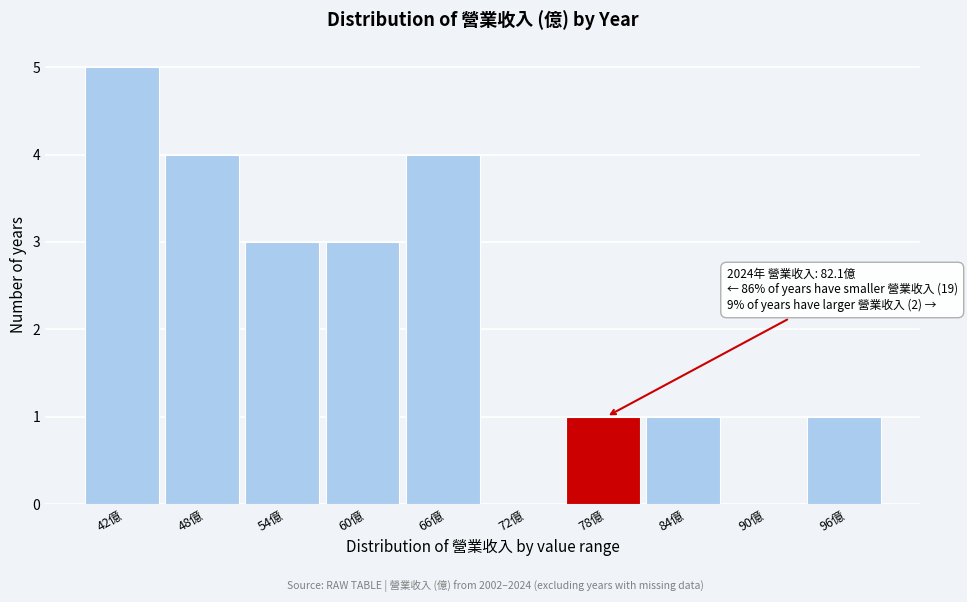

Reading left to right, extract all data points from this chart.

42億=5	48億=4	54億=3	60億=3	66億=4	72億=0	78億=1	84億=1	90億=0	96億=1